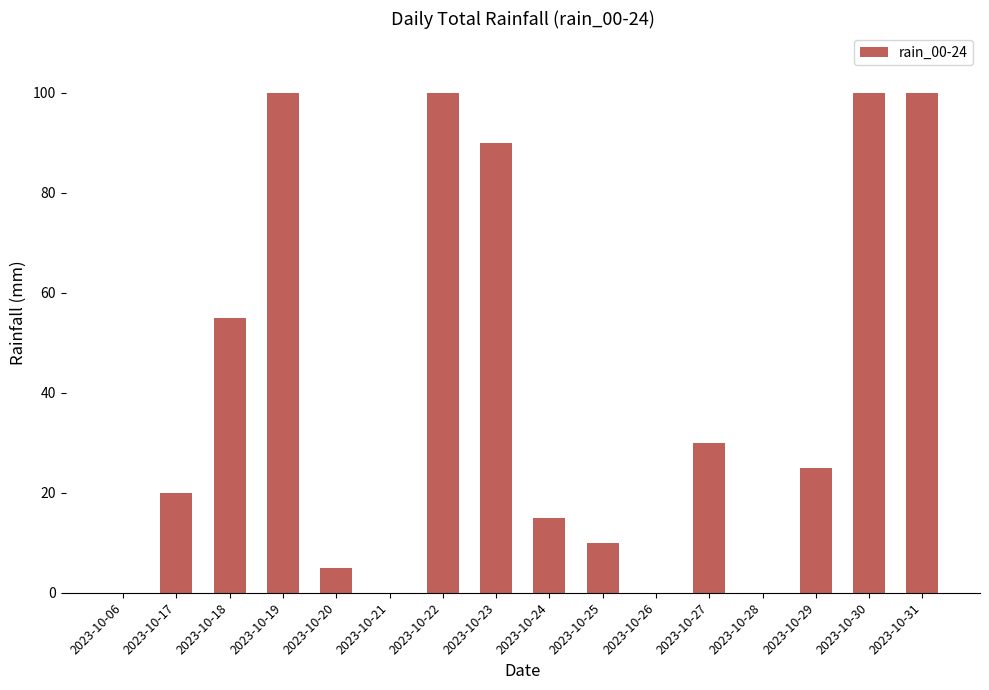

Which has a higher value, 2023-10-22 or 2023-10-17?

2023-10-22